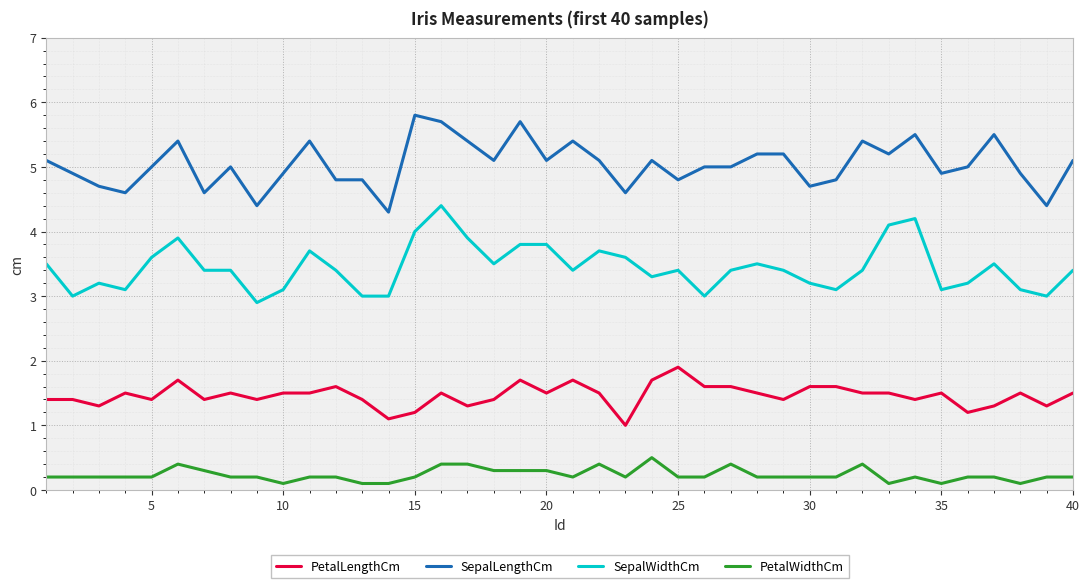

List the series in order of their peak value, highest first.

SepalLengthCm, SepalWidthCm, PetalLengthCm, PetalWidthCm